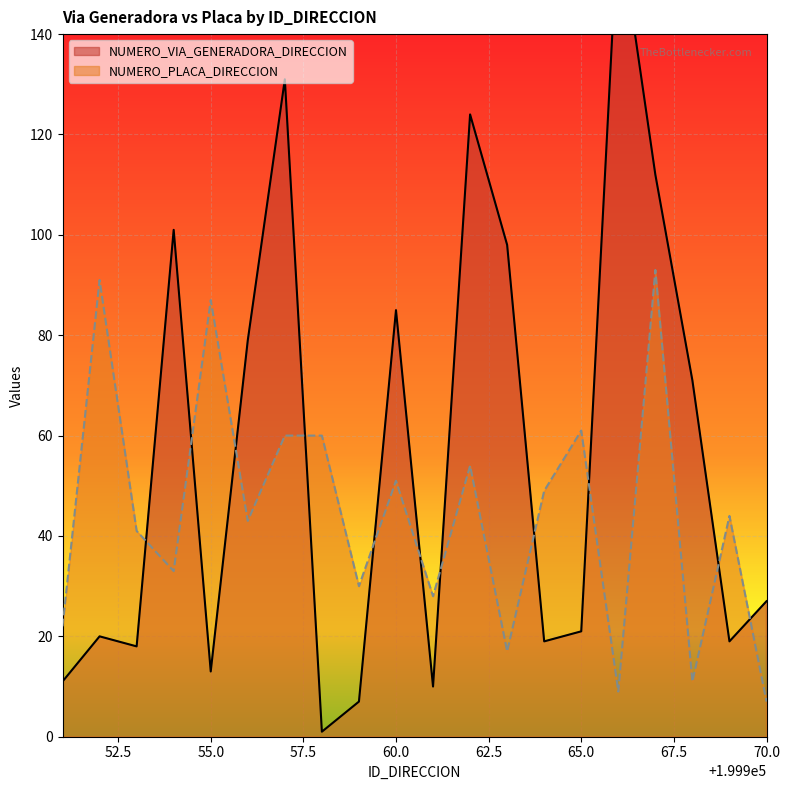

What is the difference between the highest and lowest values at 199951?

11